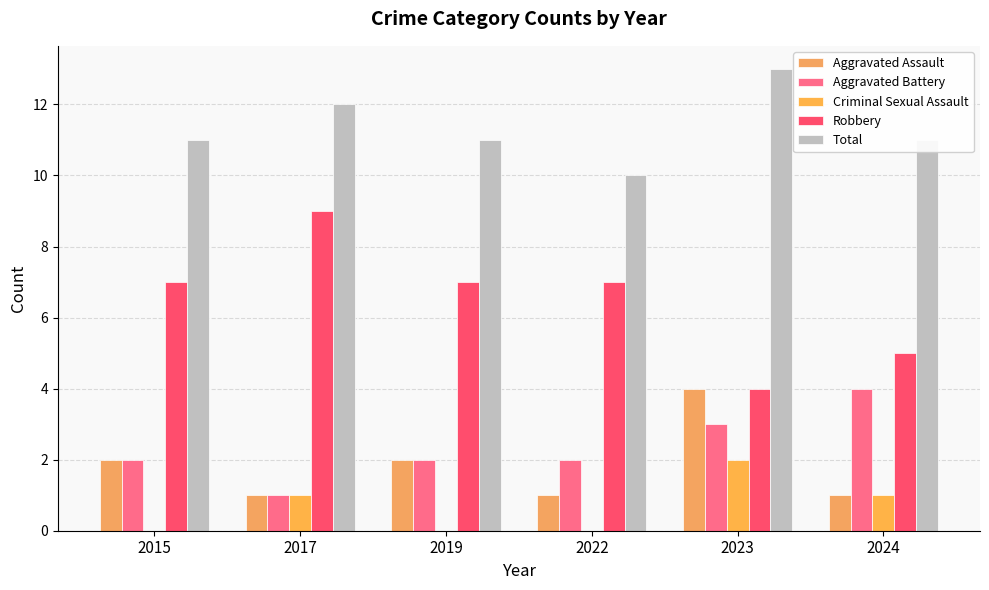

Count the number of data series in this chart.

5